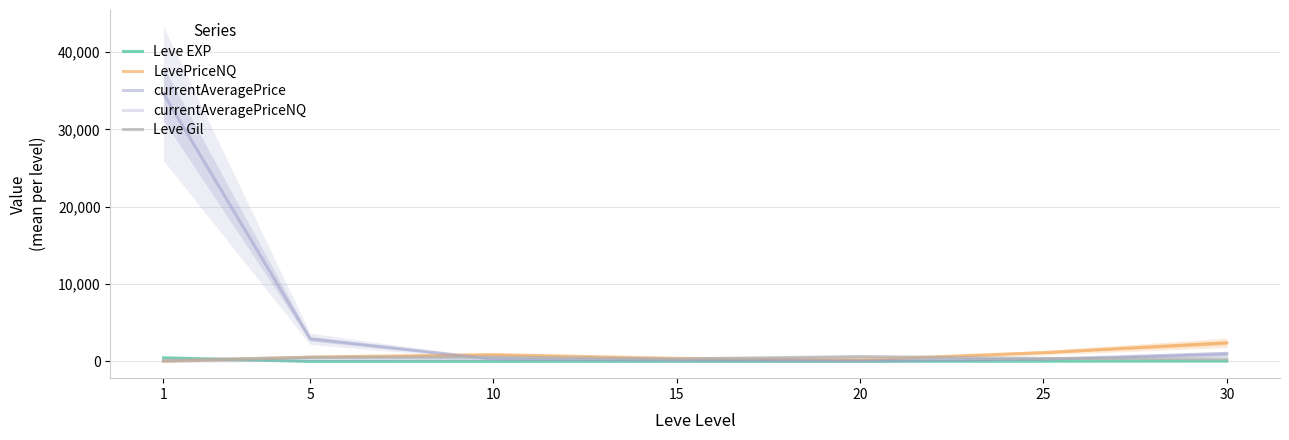

Which series ends up on top after the final intersection of currentAveragePriceNQ and Leve Gil?

currentAveragePriceNQ